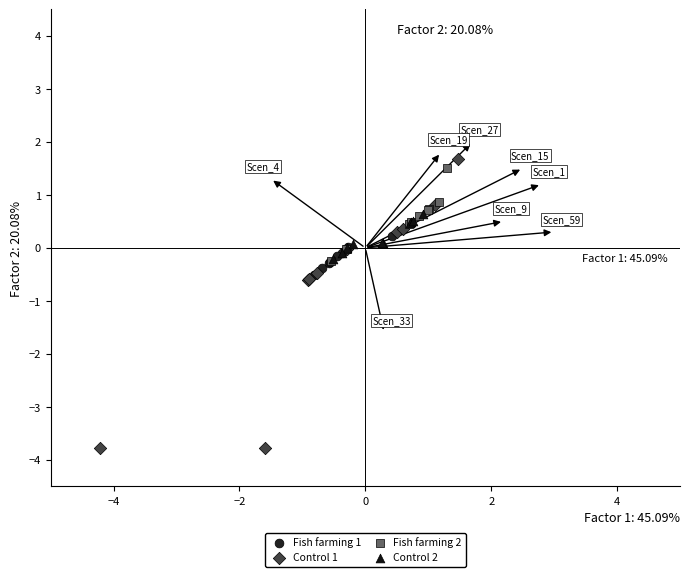

Which series has the widest spread of Y values?

Control 1